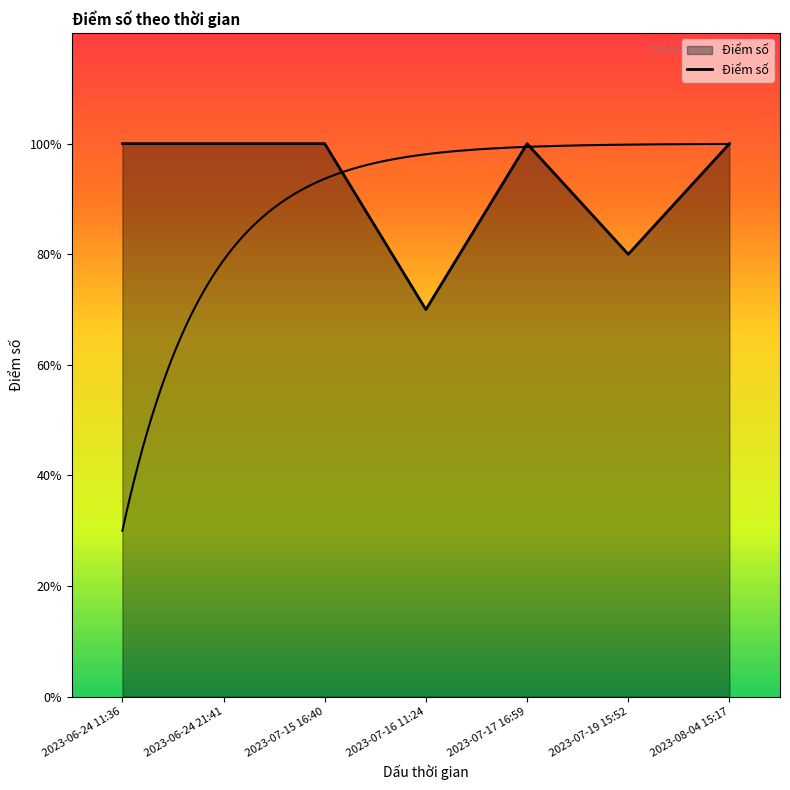

What is the label of the 4th point from the right?

2023-07-16 11:24